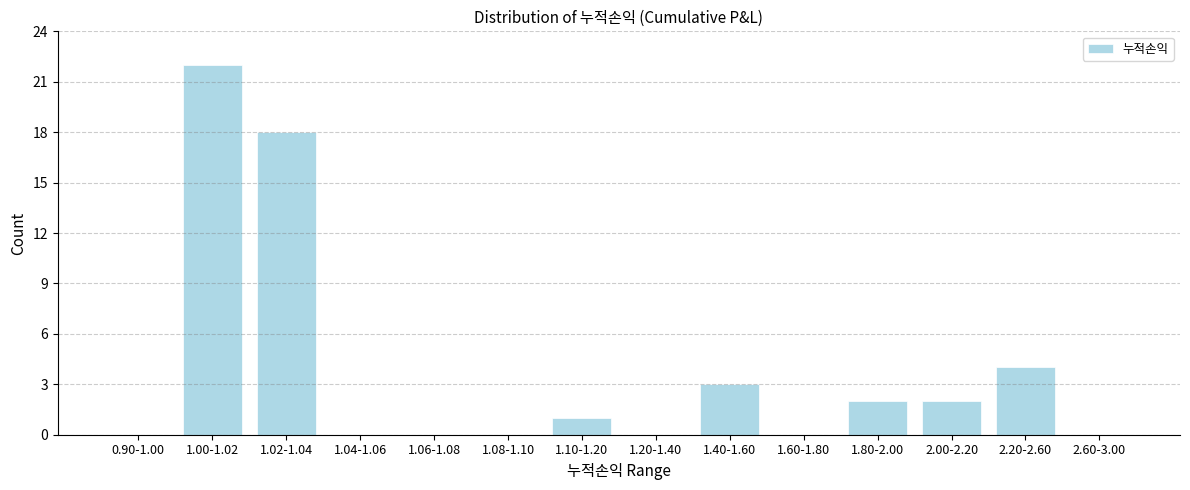

Reading left to right, extract all data points from this chart.

0.90-1.00=0	1.00-1.02=22	1.02-1.04=18	1.04-1.06=0	1.06-1.08=0	1.08-1.10=0	1.10-1.20=1	1.20-1.40=0	1.40-1.60=3	1.60-1.80=0	1.80-2.00=2	2.00-2.20=2	2.20-2.60=4	2.60-3.00=0